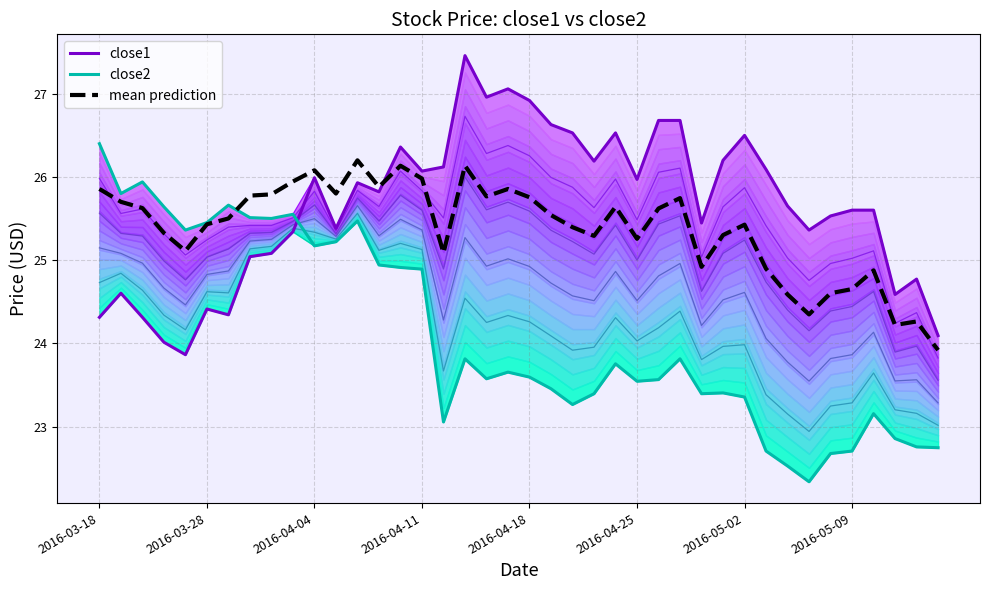

Reading left to right, what are all the values shown in this chart?

contour_5: 26.4	25.8	25.9	25.6	25.4	25.5	25.7	25.5	25.5	25.6	26.0	25.4	25.9	25.8	26.4	26.1	26.1	27.5	27.0	27.1	26.9	26.6	26.5	26.2	26.5	26.0	26.7	26.7	25.4	26.2	26.5	26.1	25.7	25.4	25.5	25.6	25.6	24.6	24.8	24.1
close1: 24.3	24.6	24.3	24.0	23.9	24.4	24.3	25.0	25.1	25.3	26.0	25.4	25.9	25.8	26.4	26.1	26.1	27.5	27.0	27.1	26.9	26.6	26.5	26.2	26.5	26.0	26.7	26.7	25.4	26.2	26.5	26.1	25.7	25.4	25.5	25.6	25.6	24.6	24.8	24.1
close2: 26.4	25.8	25.9	25.6	25.4	25.5	25.7	25.5	25.5	25.6	25.2	25.2	25.5	24.9	24.9	24.9	23.1	23.8	23.6	23.7	23.6	23.5	23.3	23.4	23.8	23.5	23.6	23.8	23.4	23.4	23.4	22.7	22.5	22.3	22.7	22.7	23.2	22.9	22.8	22.7
mean prediction: 25.9	25.7	25.6	25.3	25.1	25.4	25.5	25.8	25.8	25.9	26.1	25.8	26.2	25.9	26.1	26.0	25.1	26.1	25.8	25.9	25.8	25.5	25.4	25.3	25.6	25.3	25.6	25.8	24.9	25.3	25.4	24.9	24.6	24.4	24.6	24.7	24.9	24.2	24.3	23.9